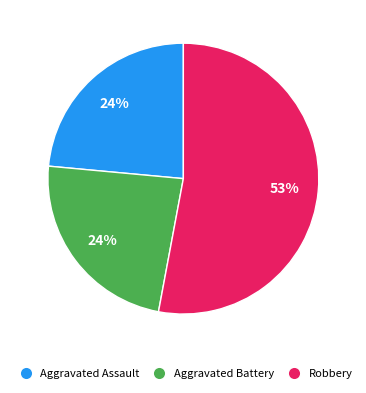

Is the sum of Aggravated Battery and Robbery greater than half?

Yes